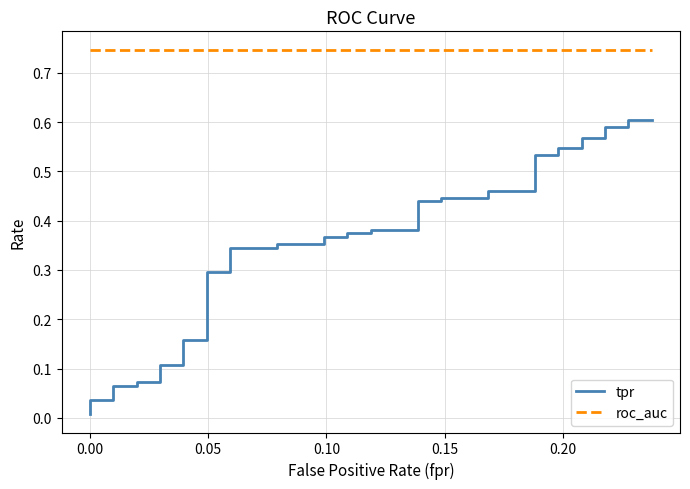

What are all the series names shown in the legend?

tpr, roc_auc